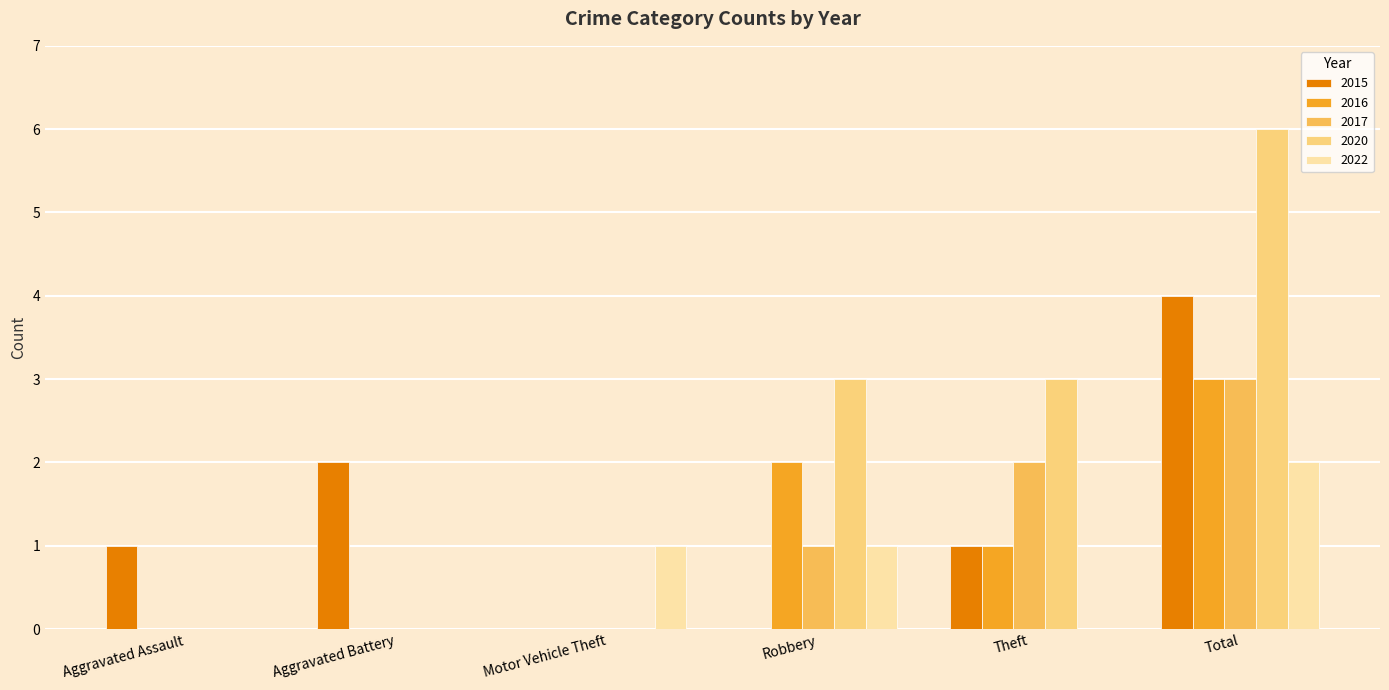

How many data points does each series have?

6